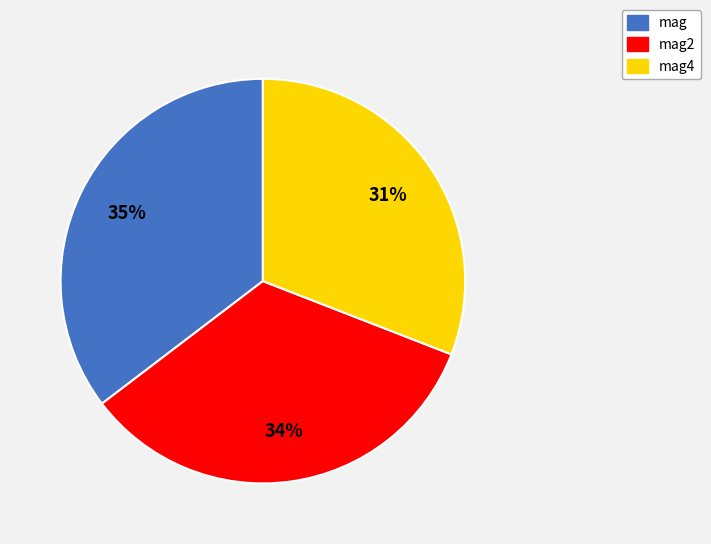

True or false: mag accounts for 35% of the total.

True